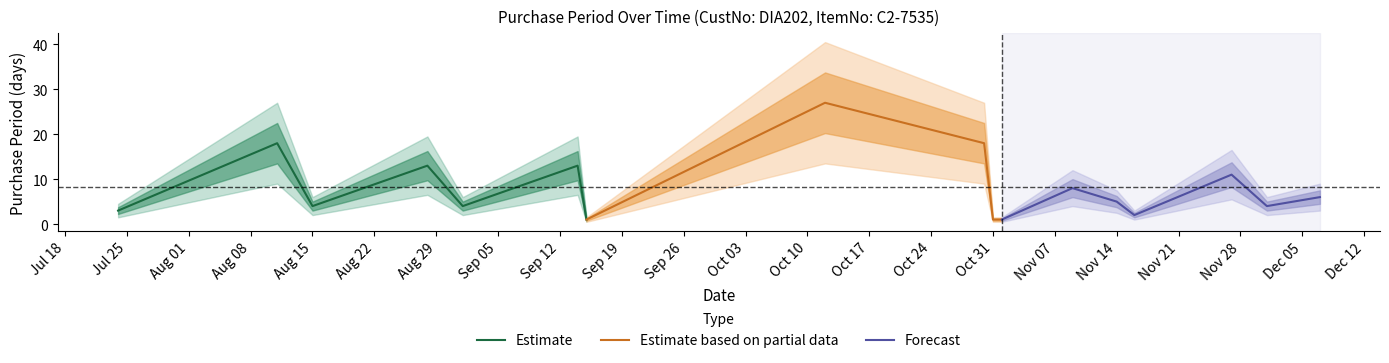

At which category does the data reach its first local valley?

2017-08-15